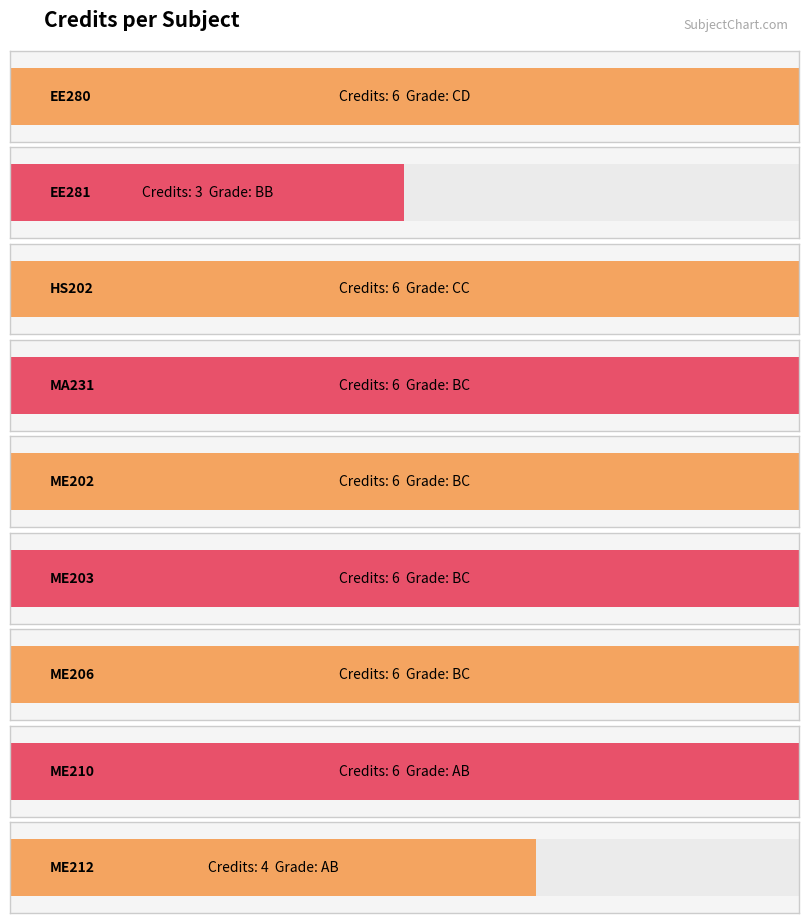

What is the maximum value shown in the chart?

6